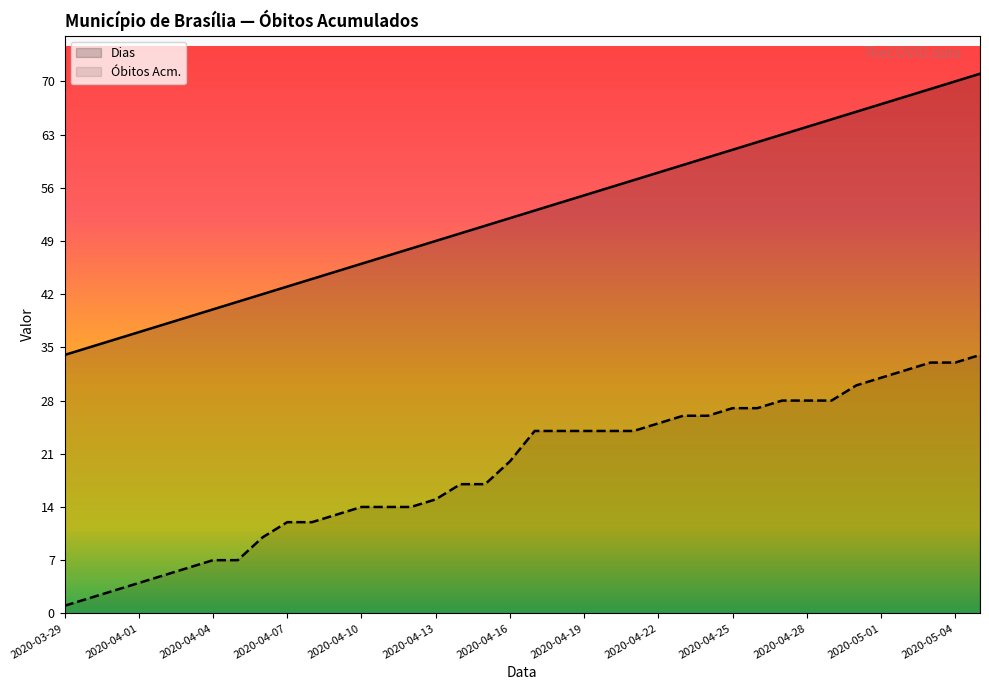

What is the label of the 36th point from the left?

2020-05-03